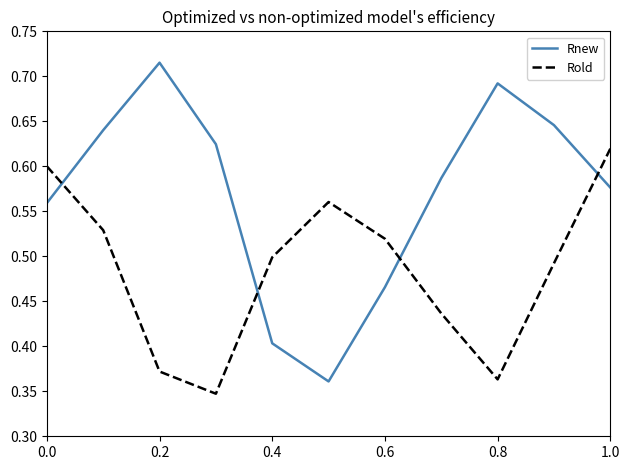

Which series has the widest spread of values?

Rnew